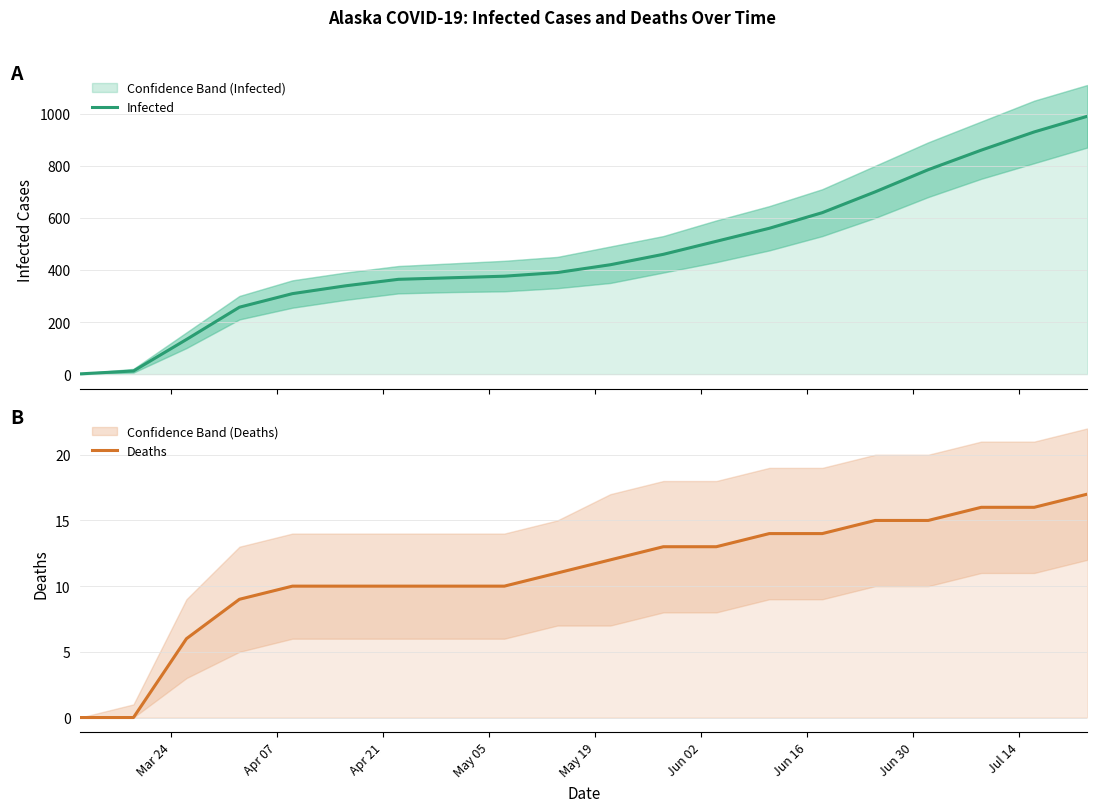

What is the lowest value of the Infected series?

1